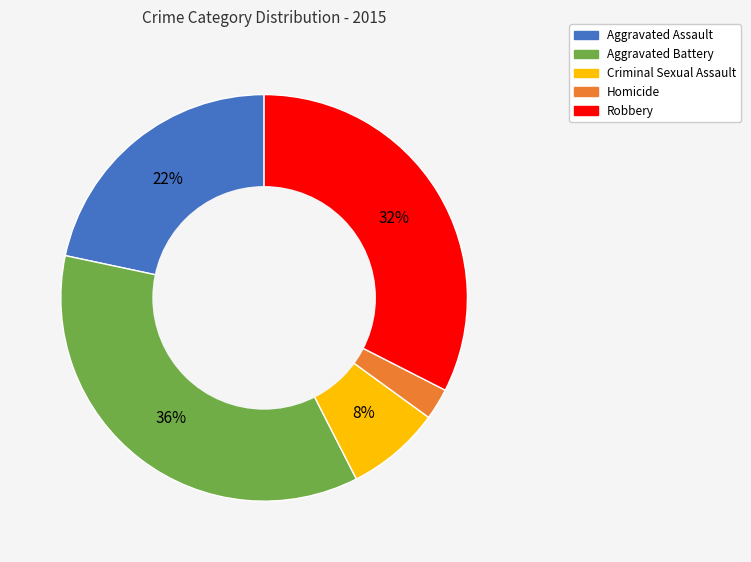

Is the sum of Aggravated Battery and Criminal Sexual Assault greater than half?

No